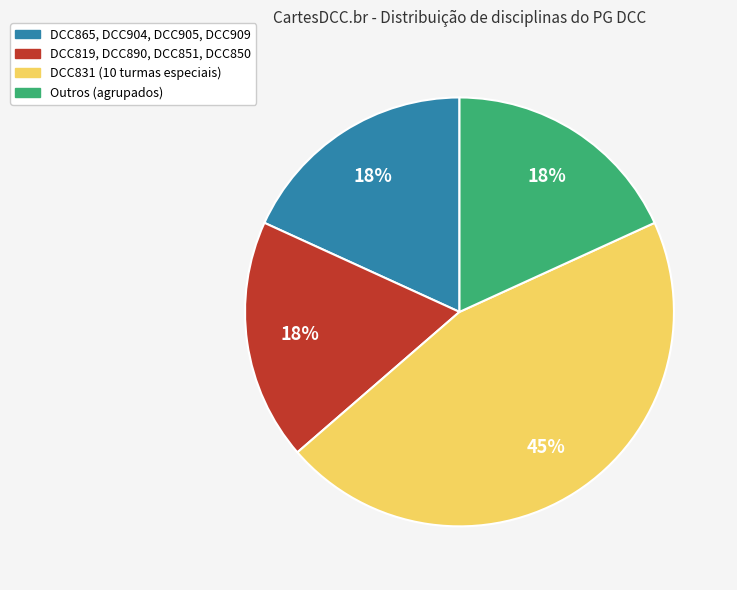

To the nearest percent, what is the difference between the largest and smallest slice percentages?

27%